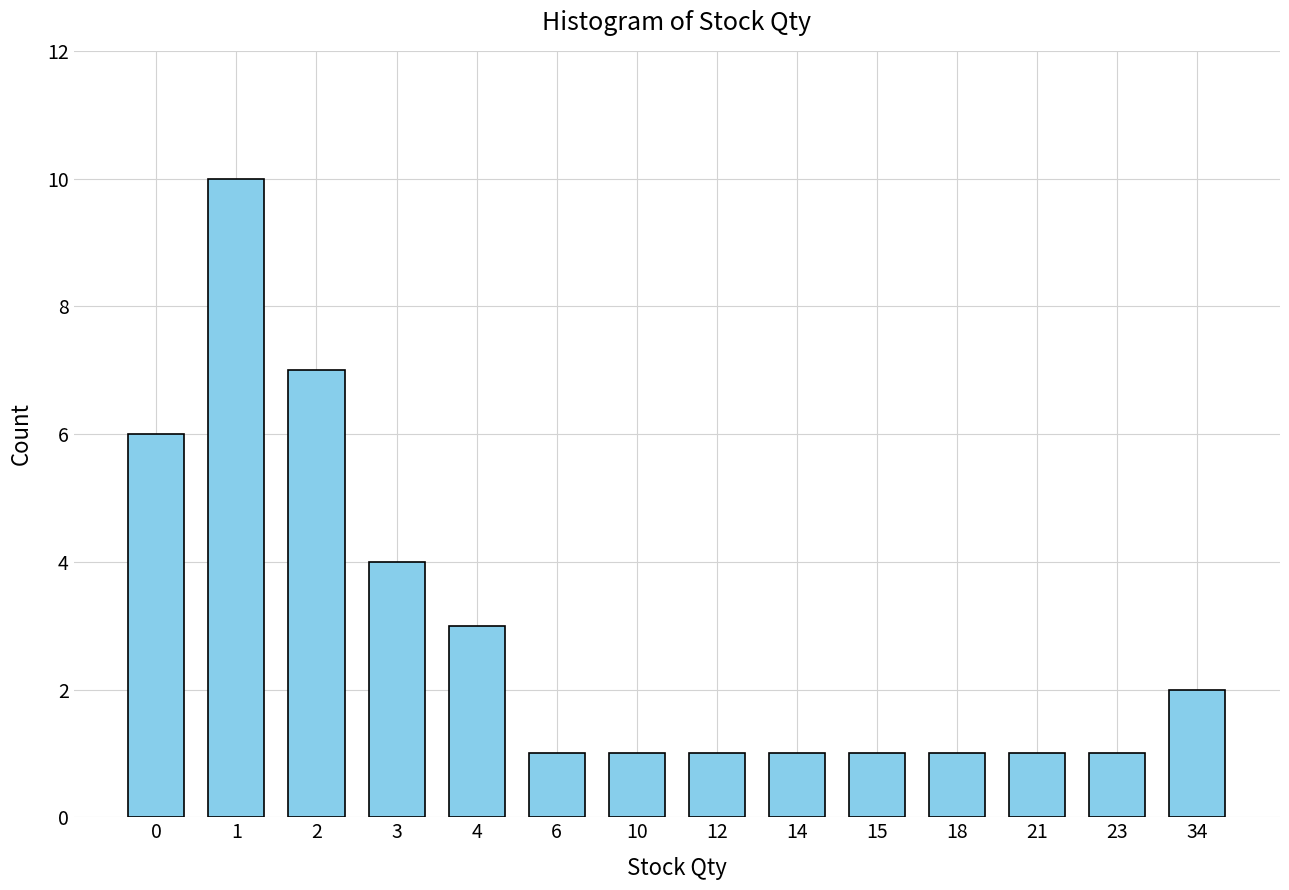

What is the difference between the second highest and minimum values?

6